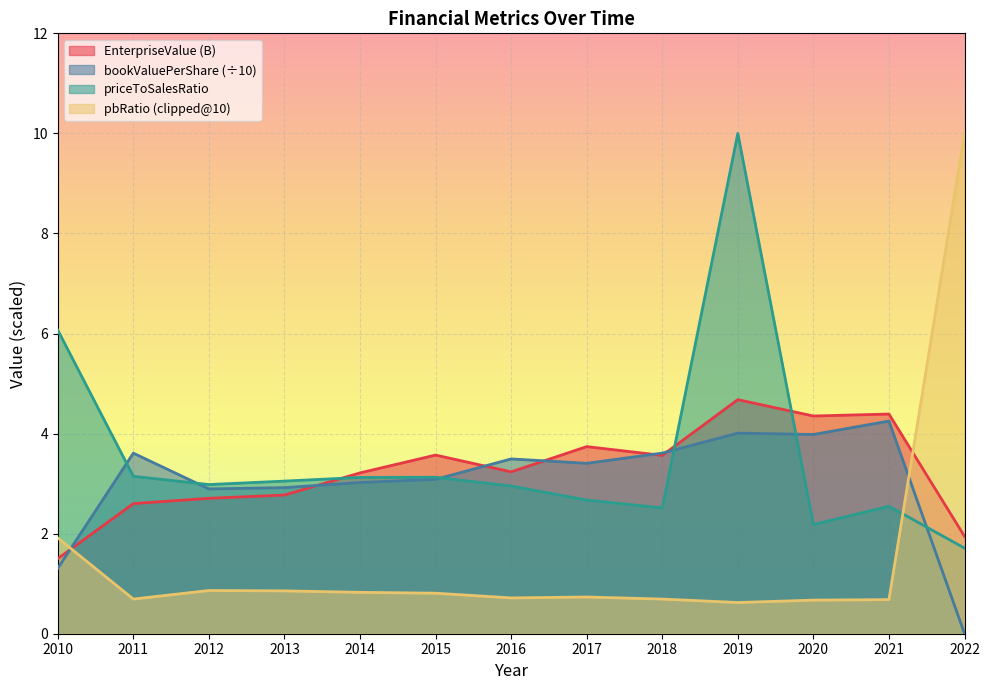

Which series has the largest range (max minus min)?

pbRatio (clipped@10)